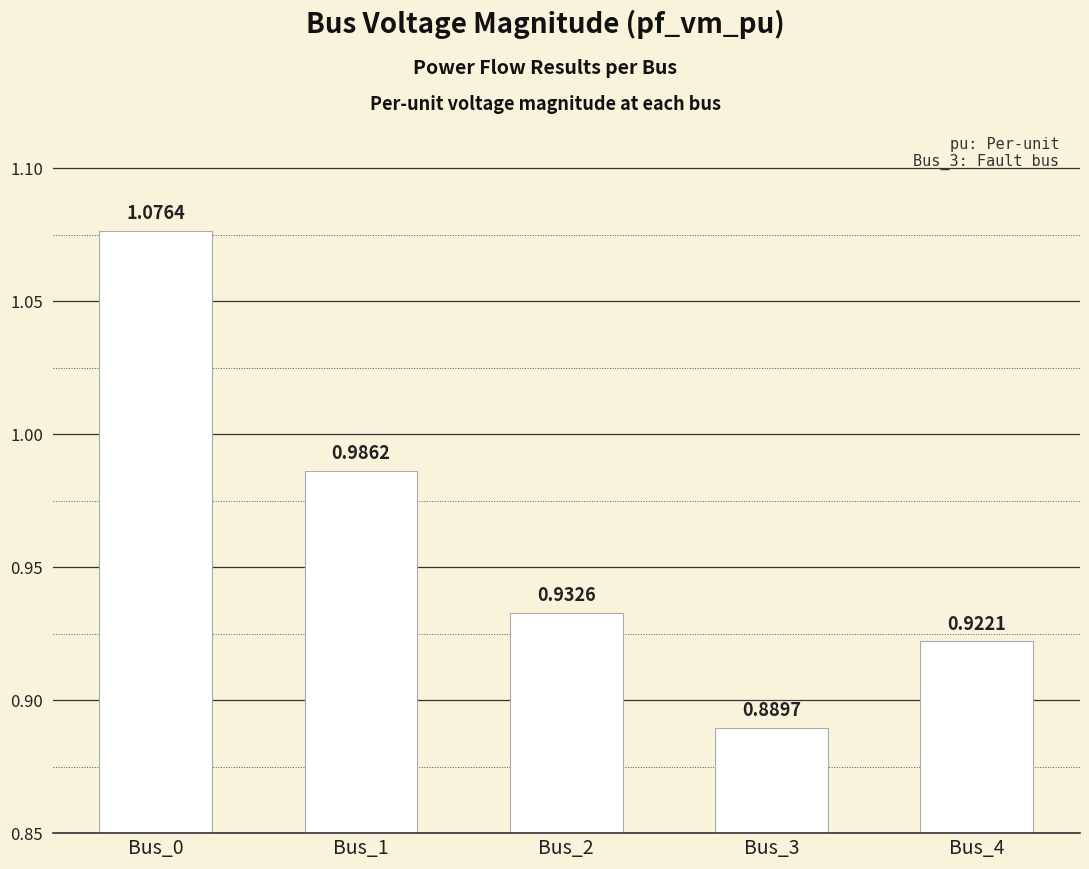

What is the sum of all values?

4.8